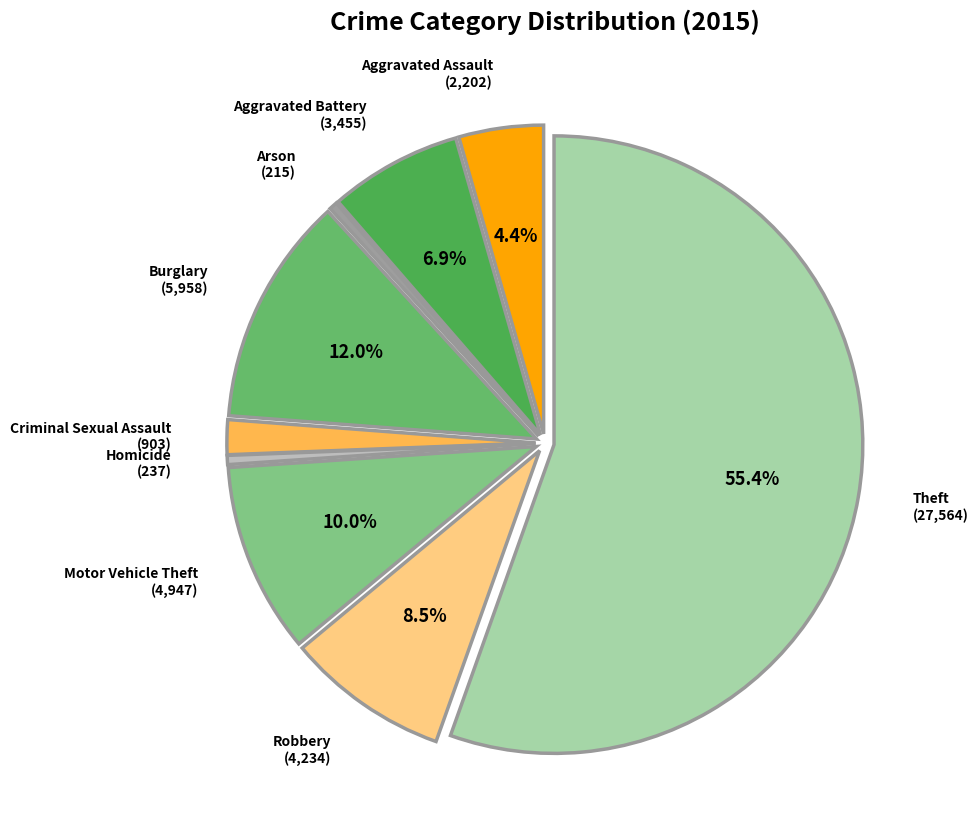

True or false: Robbery accounts for 18% of the total.

False